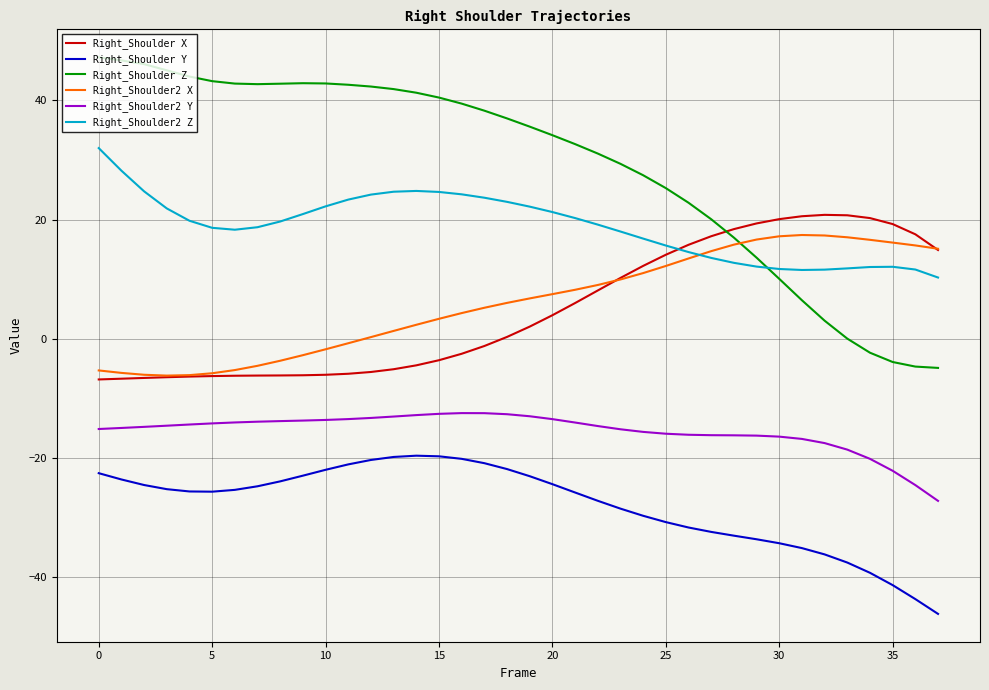

What is the smallest value displayed?

-46.2